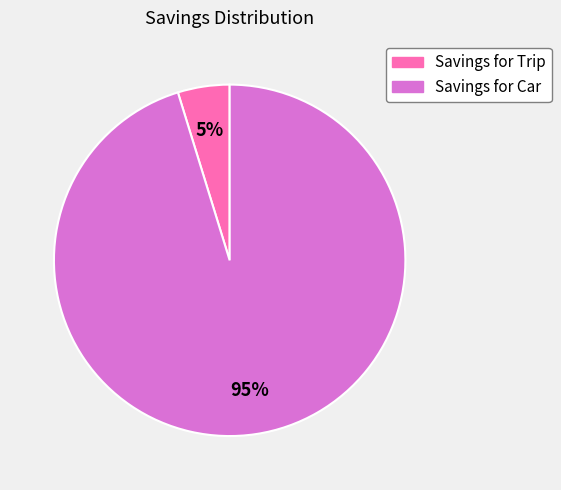

Which has a higher value, Savings for Car or Savings for Trip?

Savings for Car